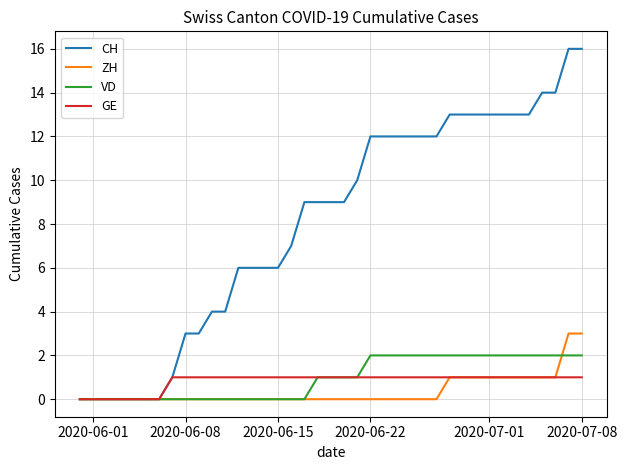

Which series has the largest total across all categories?

CH